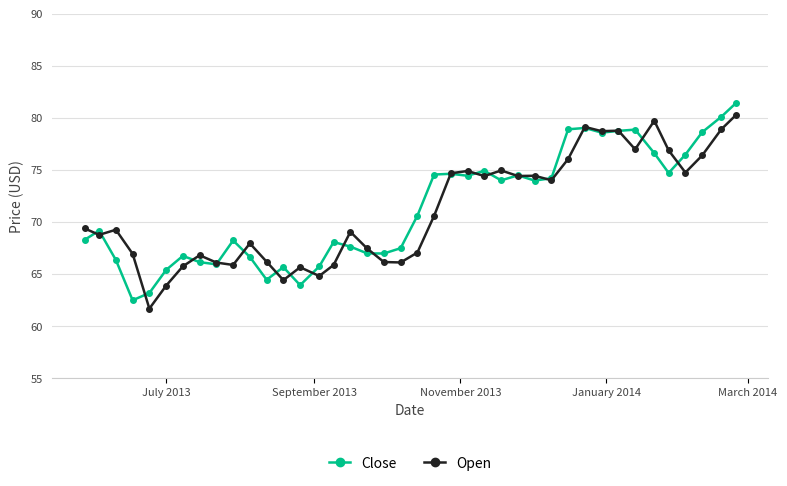

Rank the series by their maximum value, from lowest to highest.

Open, Close